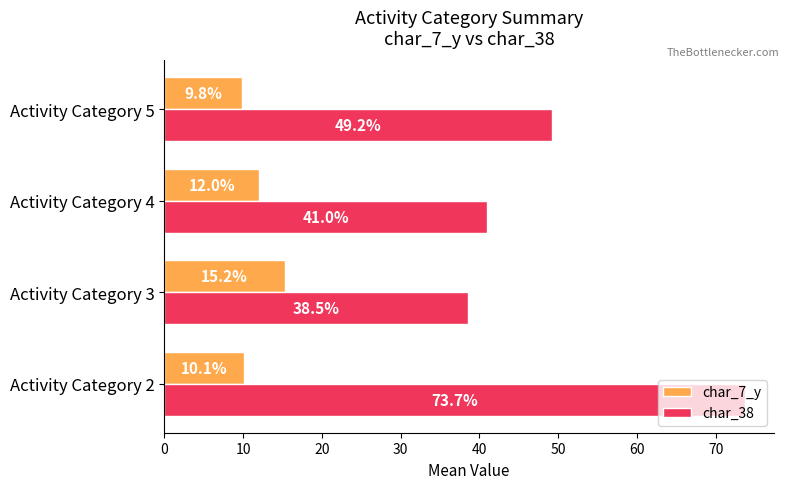

True or false: char_7_y has a value of 12.0 at Activity Category 4.

True